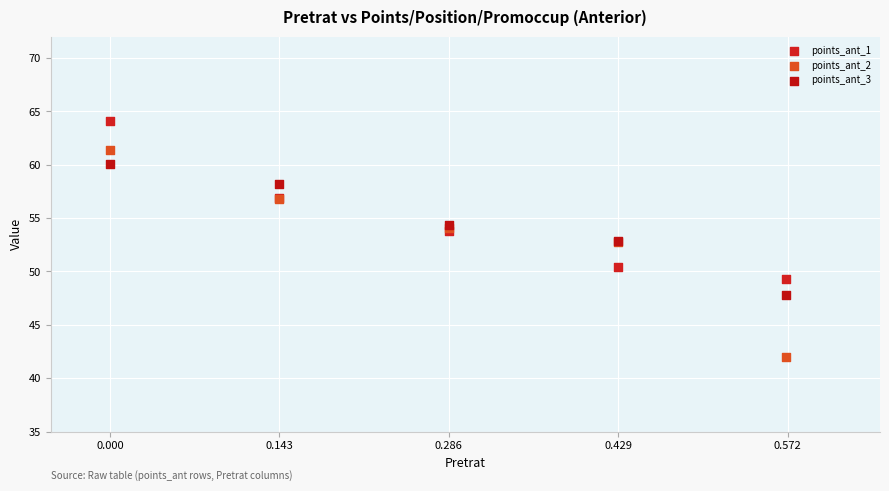

In the points_ant_2 series, what Y value is closest to 51?

52.8